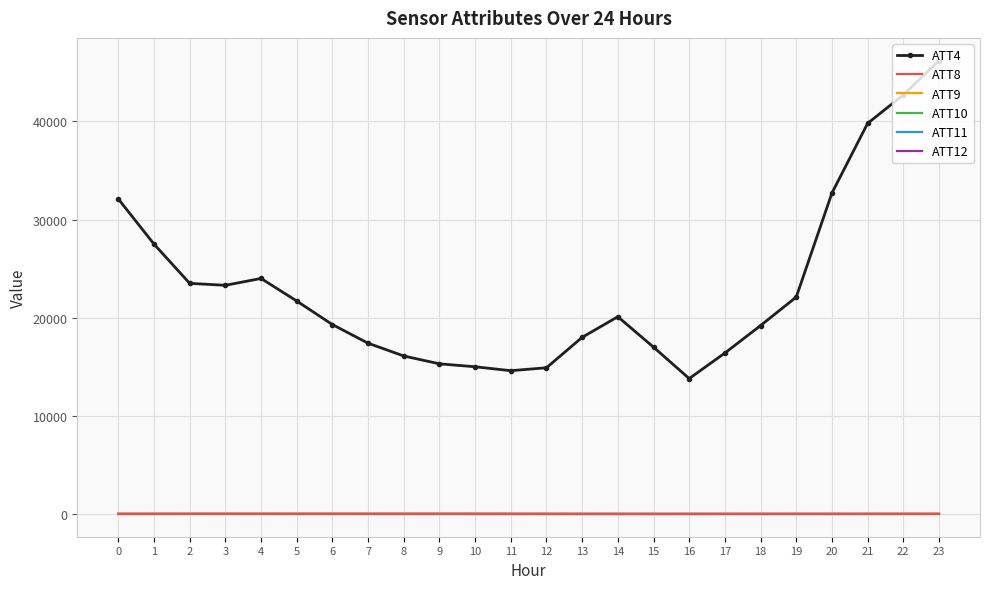

What is the greatest value displayed?

46200.0